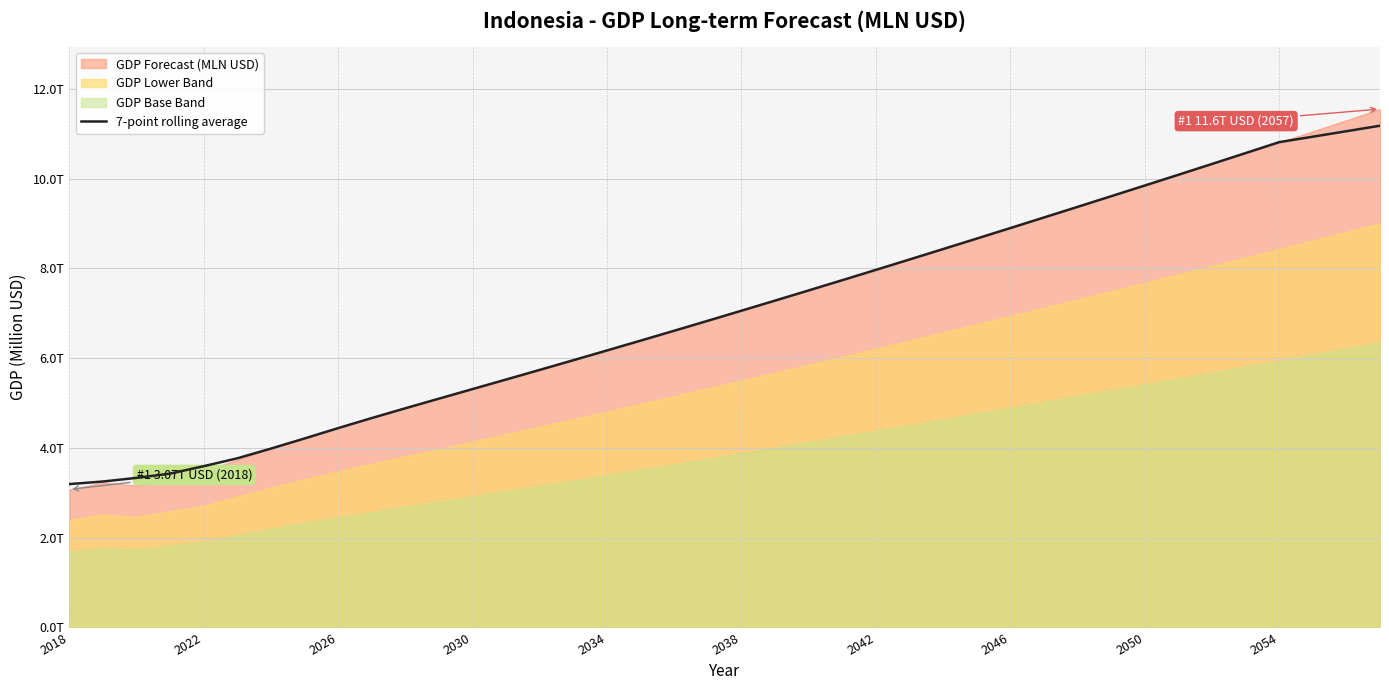

What is the value of the 24th point from the left?

7738031.6